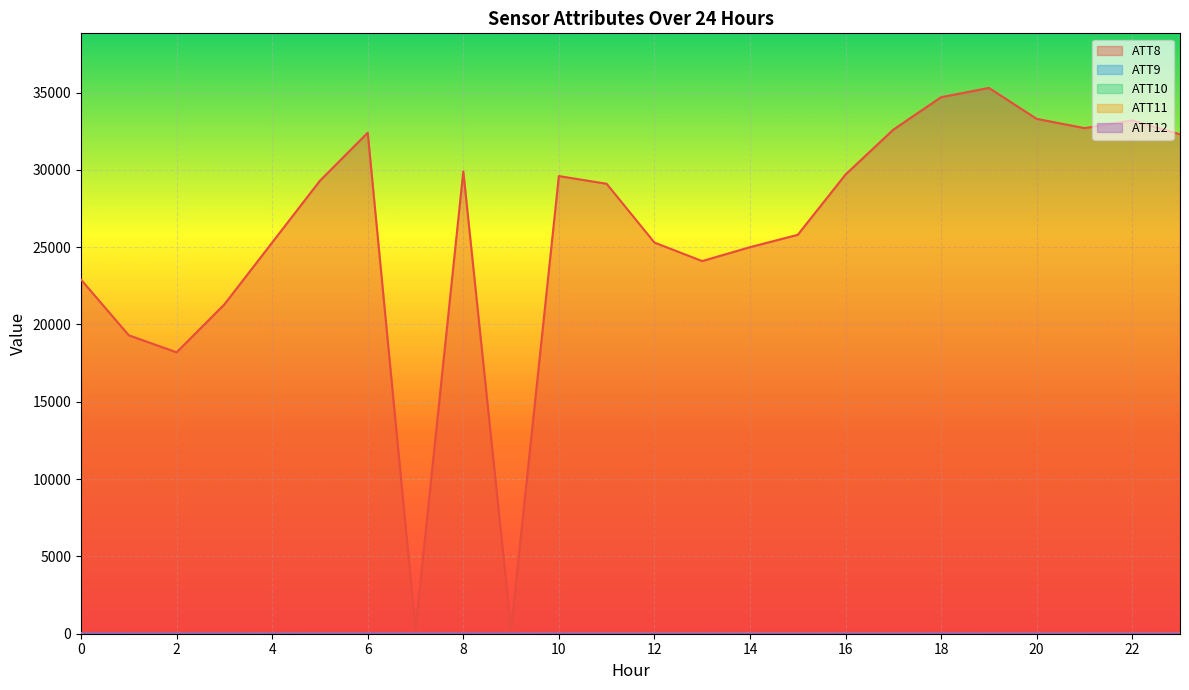

True or false: ATT10 has more than 2 points higher than both neighbors.

True